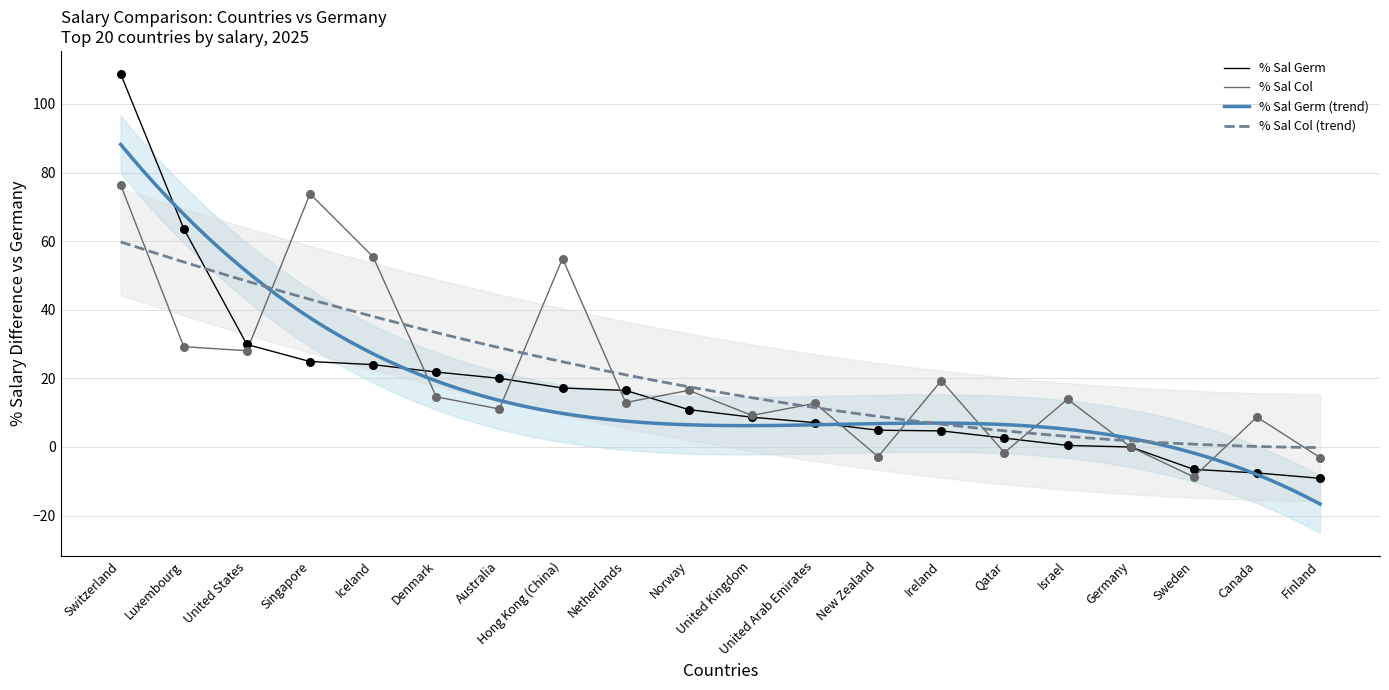

The value of % Sal Germ at Switzerland is 169.3. True or false?

False